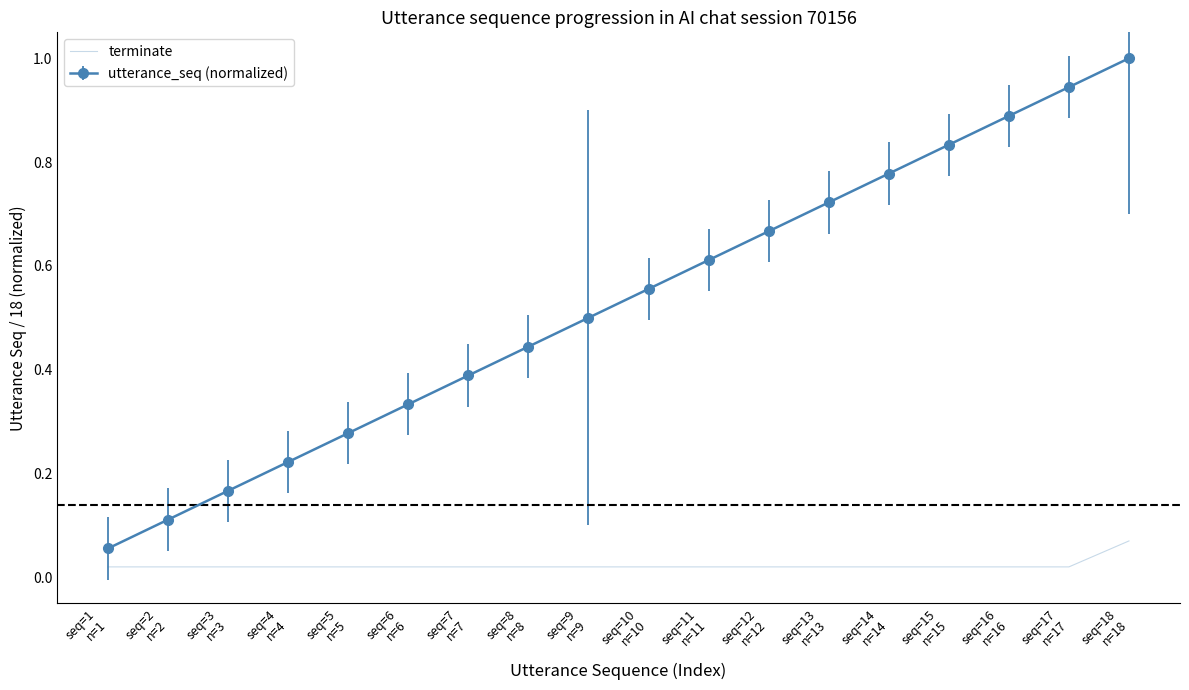

List the series in order of their peak value, lowest first.

terminate, utterance_seq (normalized)